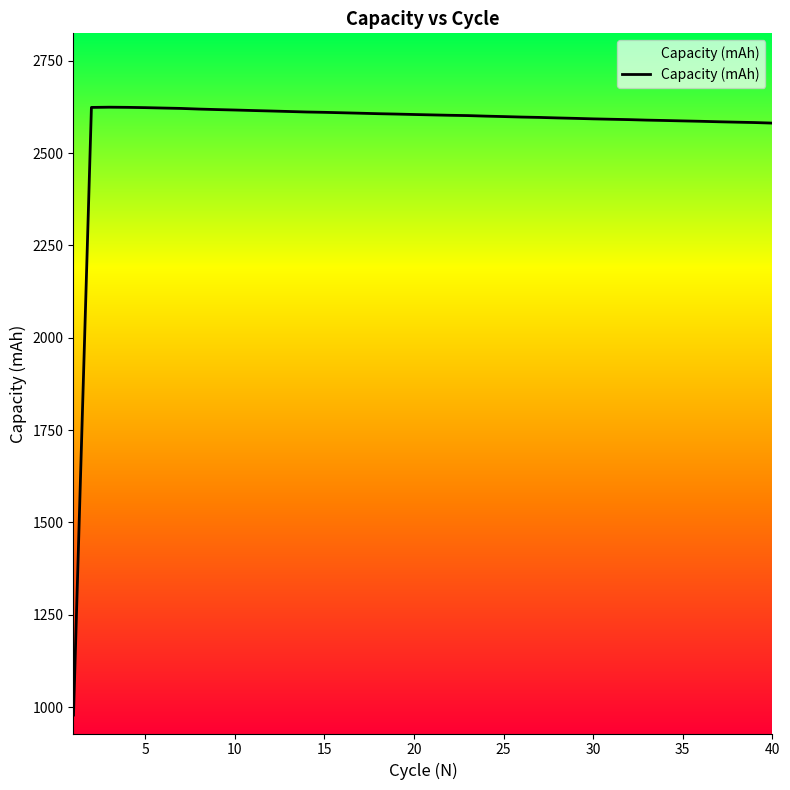

What is the smallest value displayed?

978.3